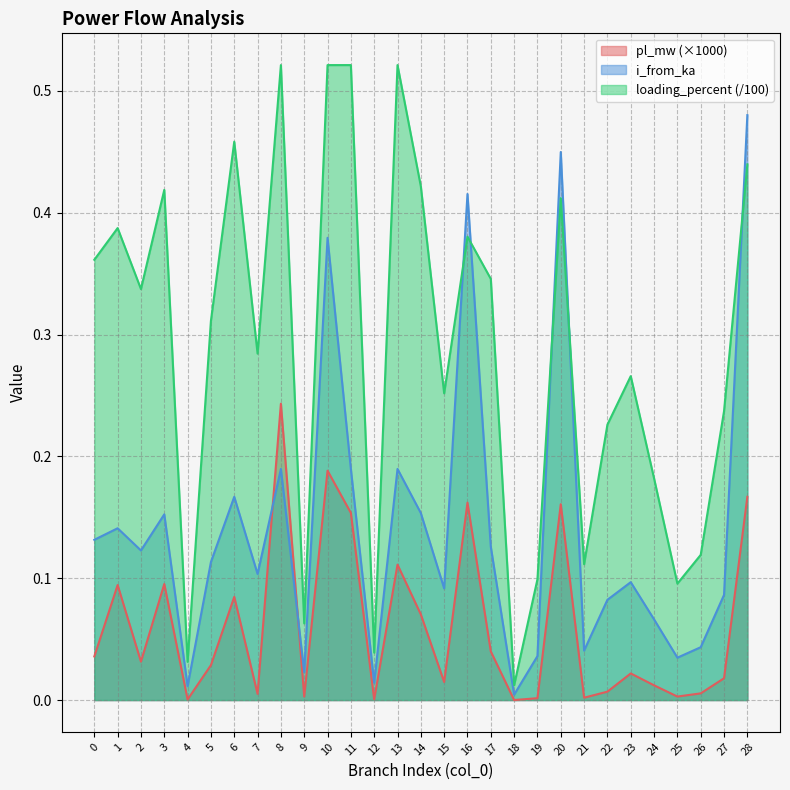

Reading left to right, extract all data points from this chart.

pl_mw: 0=0.0	1=0.1	2=0.0	3=0.1	4=0.0	5=0.0	6=0.1	7=0.0	8=0.2	9=0.0	10=0.2	11=0.2	12=0.0	13=0.1	14=0.1	15=0.0	16=0.2	17=0.0	18=0.0	19=0.0	20=0.2	21=0.0	22=0.0	23=0.0	24=0.0	25=0.0	26=0.0	27=0.0	28=0.2
i_from_ka: 0=0.1	1=0.1	2=0.1	3=0.2	4=0.0	5=0.1	6=0.2	7=0.1	8=0.2	9=0.0	10=0.4	11=0.2	12=0.0	13=0.2	14=0.2	15=0.1	16=0.4	17=0.1	18=0.0	19=0.0	20=0.4	21=0.0	22=0.1	23=0.1	24=0.1	25=0.0	26=0.0	27=0.1	28=0.5
loading_percent: 0=0.4	1=0.4	2=0.3	3=0.4	4=0.0	5=0.3	6=0.5	7=0.3	8=0.5	9=0.1	10=0.5	11=0.5	12=0.0	13=0.5	14=0.4	15=0.3	16=0.4	17=0.3	18=0.0	19=0.1	20=0.4	21=0.1	22=0.2	23=0.3	24=0.2	25=0.1	26=0.1	27=0.2	28=0.4